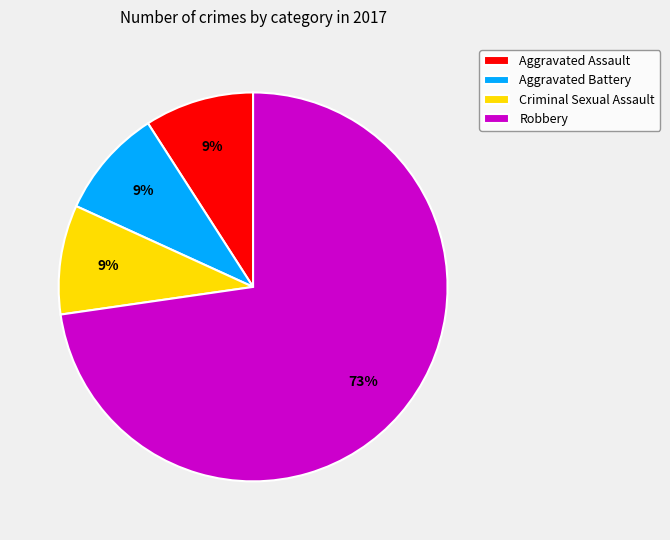

What is the ratio of the value at Criminal Sexual Assault to the value at Aggravated Assault?

1.0